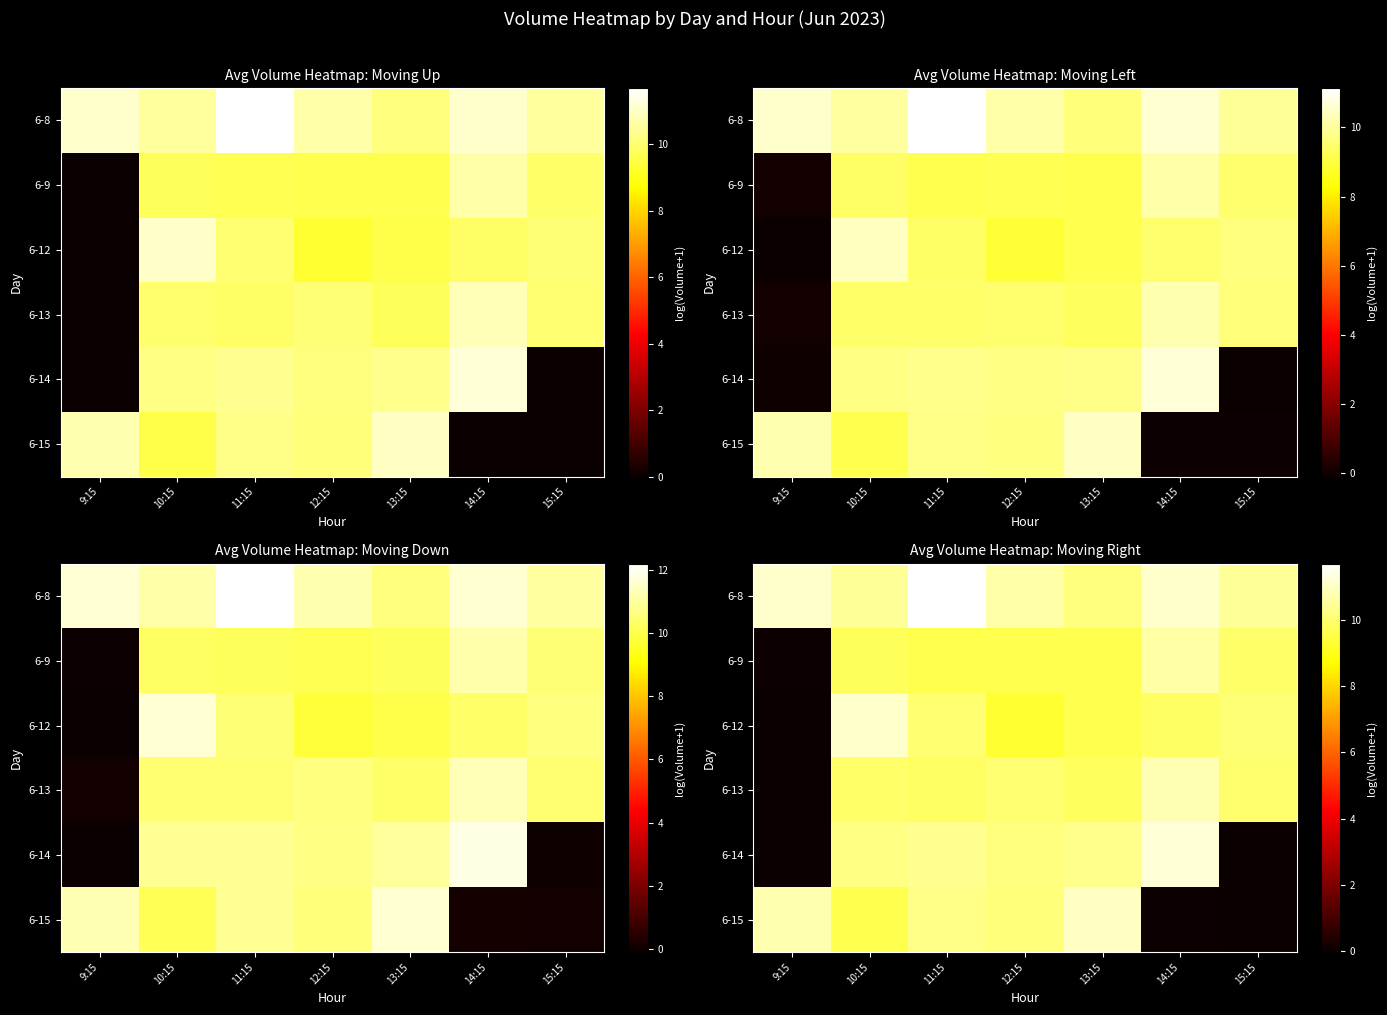

Between 11:15 and 10:15, which is larger?

11:15